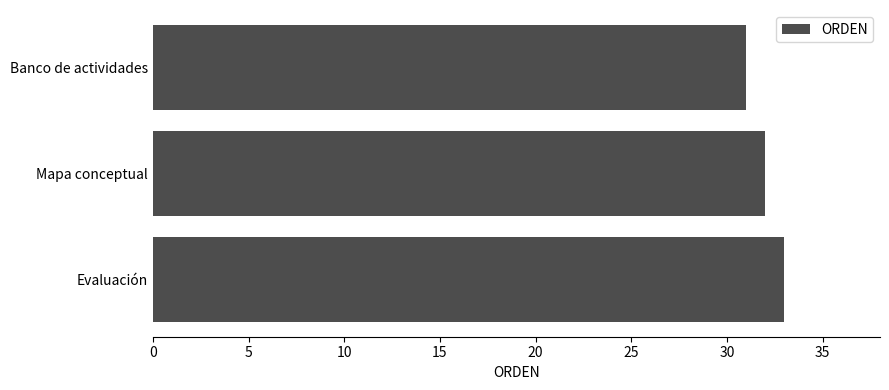

Are the bars horizontal?

Yes